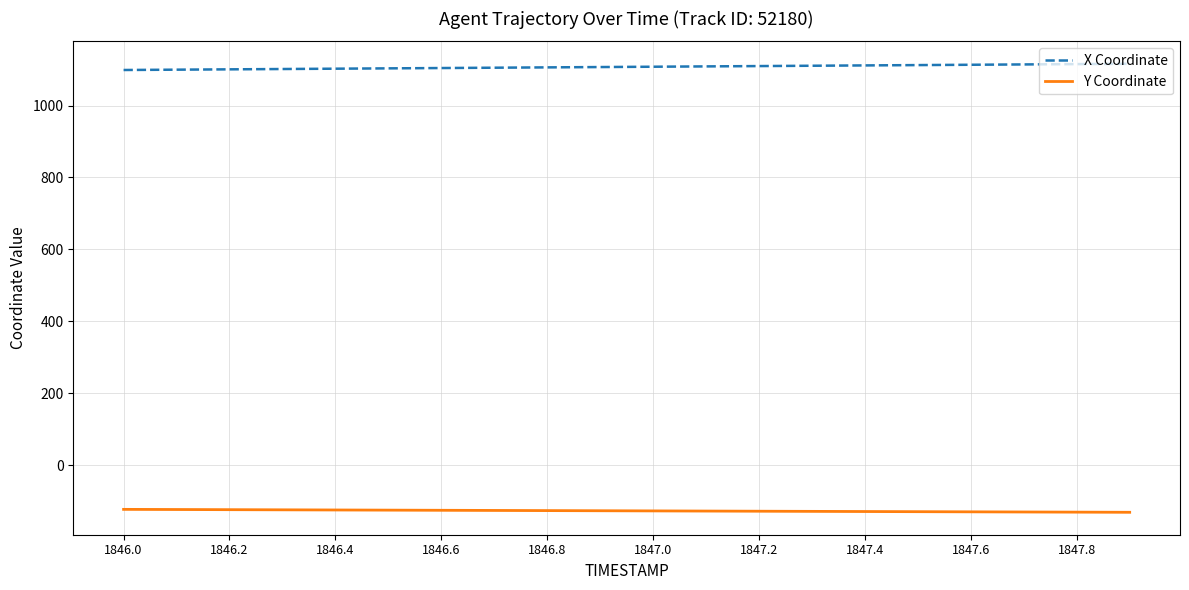

True or false: X Coordinate and Y Coordinate intersect in this chart.

False